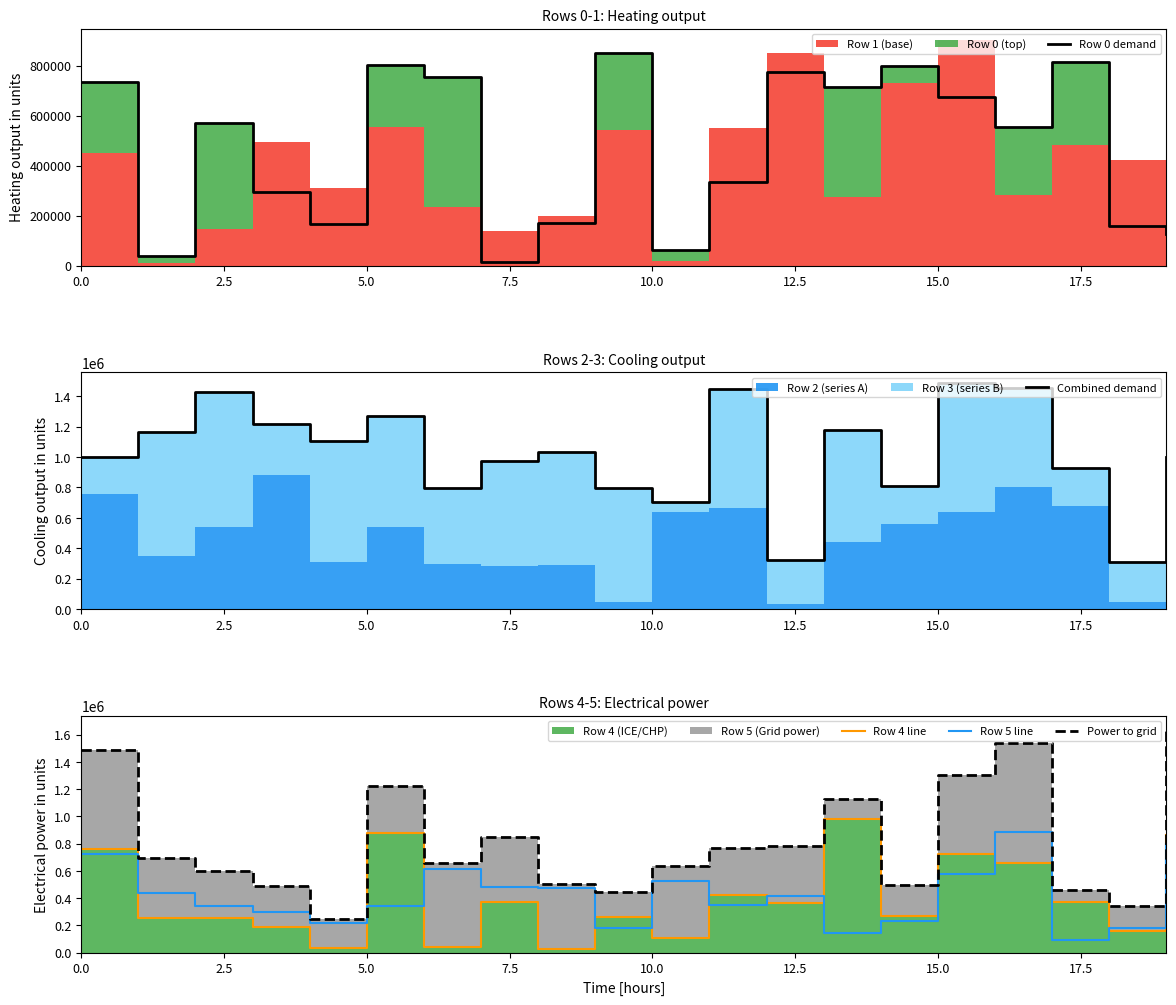

What is the smallest value displayed?

14391